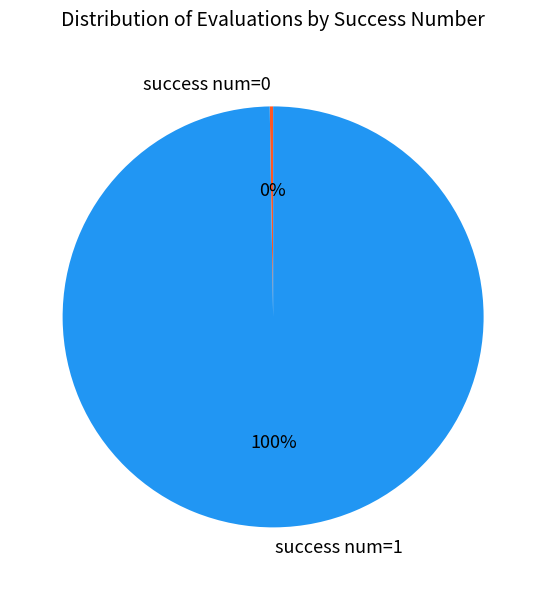

Is it true that success num=1 is 100% of the pie?

True